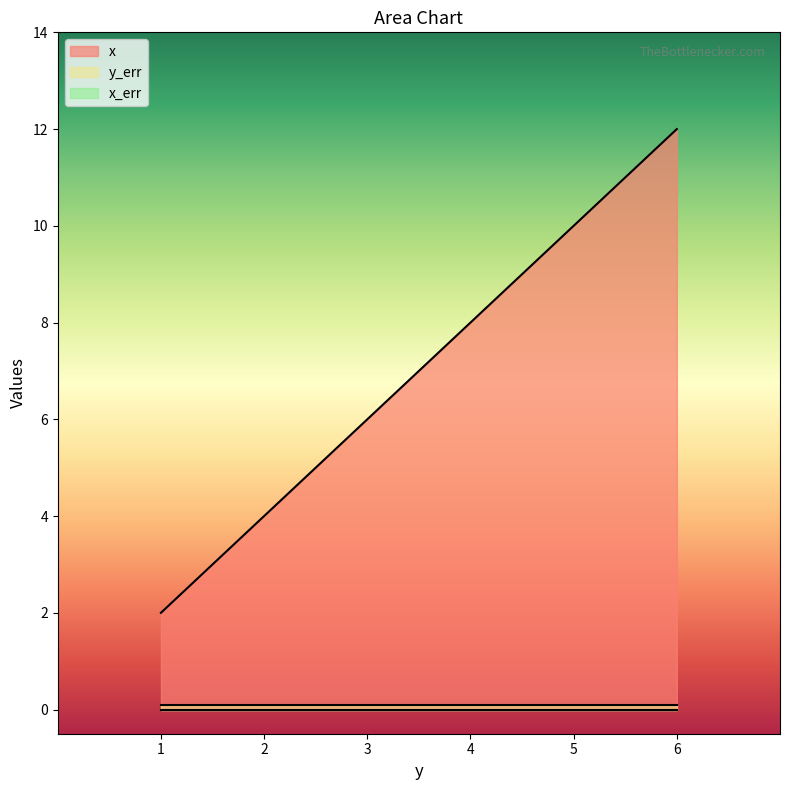

How many data points in x are less than 8?

3